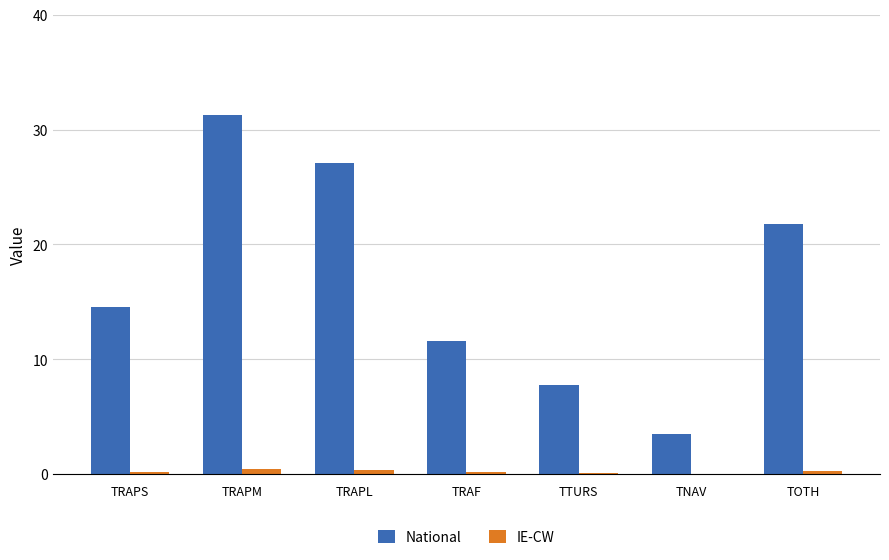

How many groups of bars are there?

7